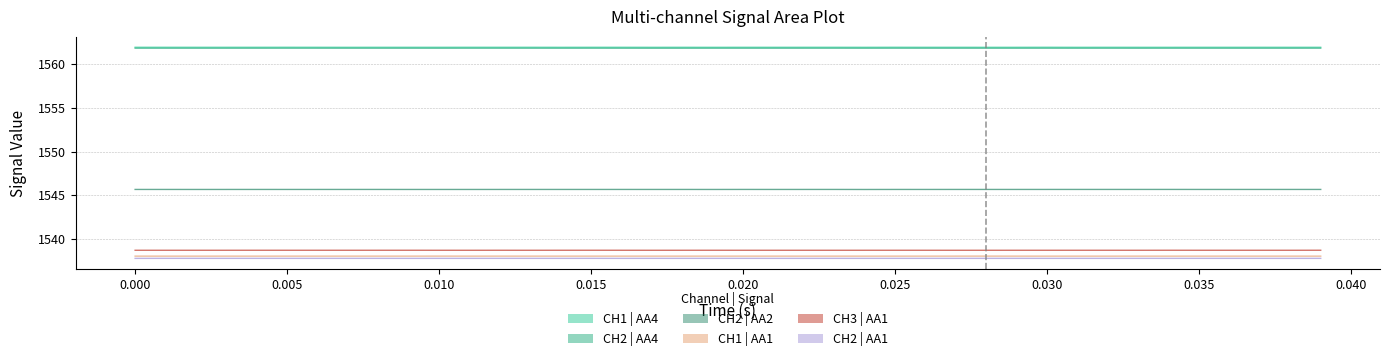

Does the chart have visible grid lines?

Yes